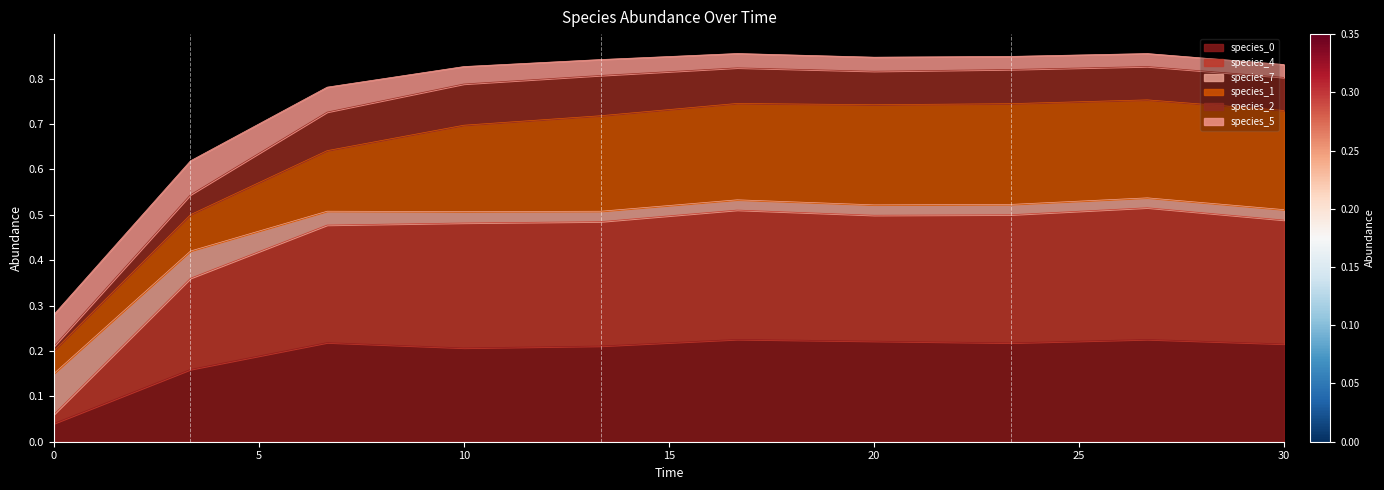

The species_0 series shows 0.3 at 30. True or false?

False